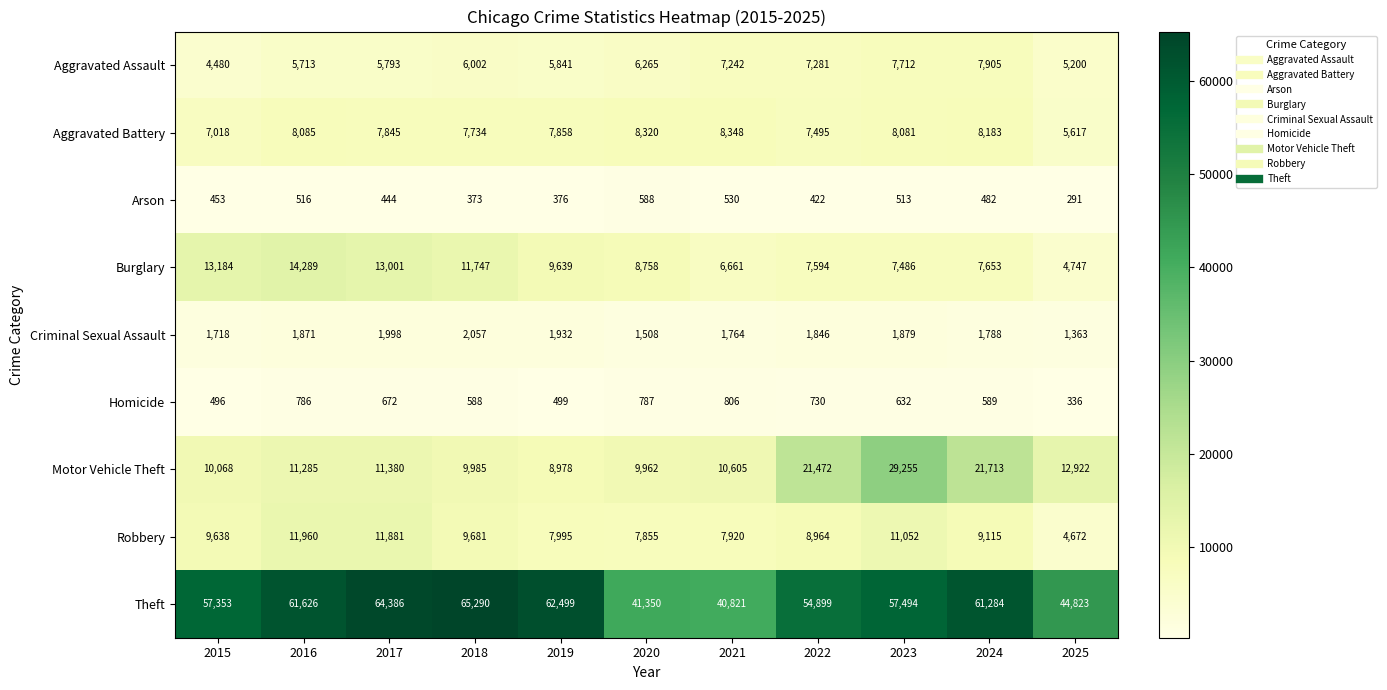

What is the minimum value shown in the chart?

291